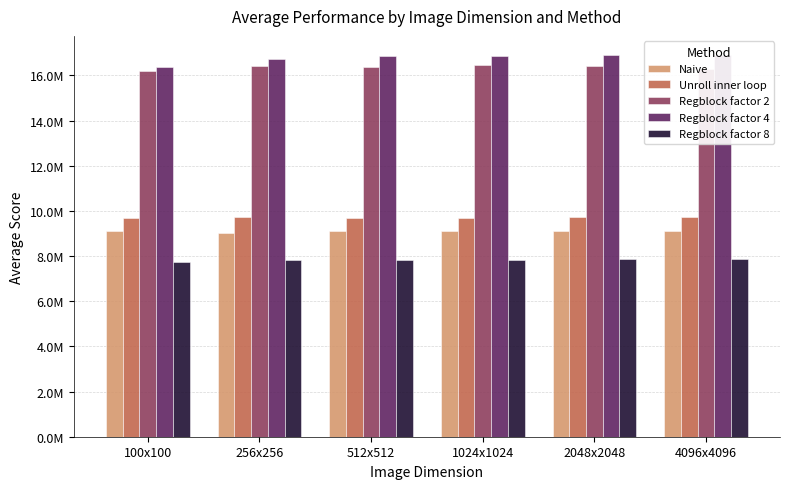

Which series has the largest total across all categories?

Regblock factor 4